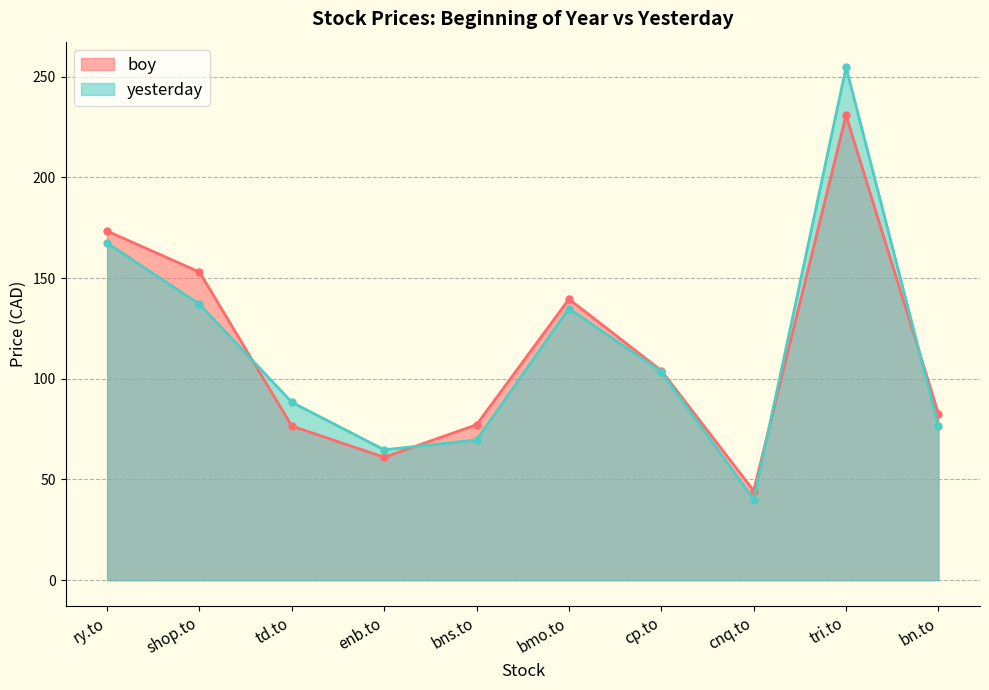

Where does the yesterday series first go above 103?

ry.to